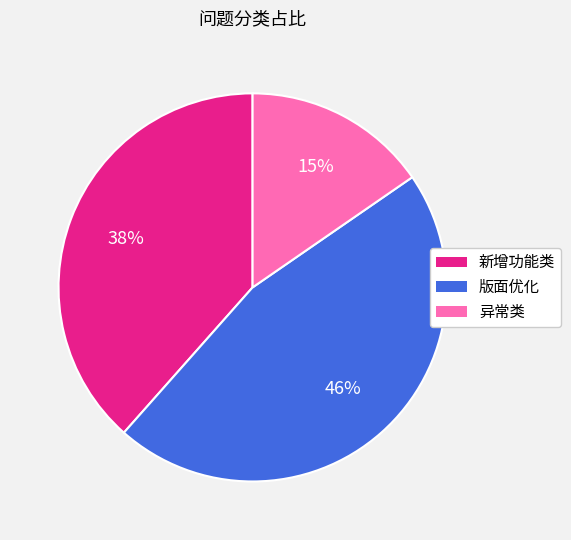

Is there any slice that represents more than half of the pie?

No